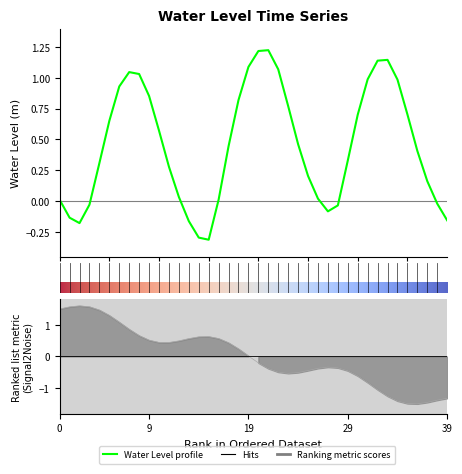

What is the sum of all values?

18.2